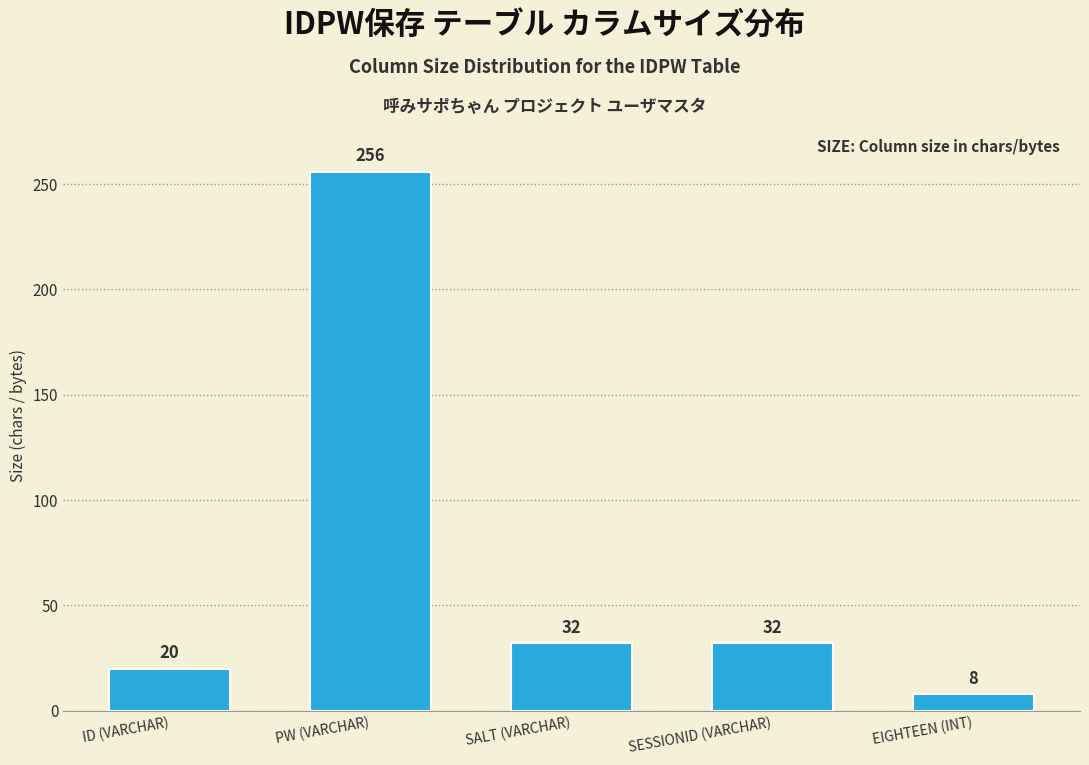

Reading right to left, transcribe all the data shown in this chart.

8	32	32	256	20